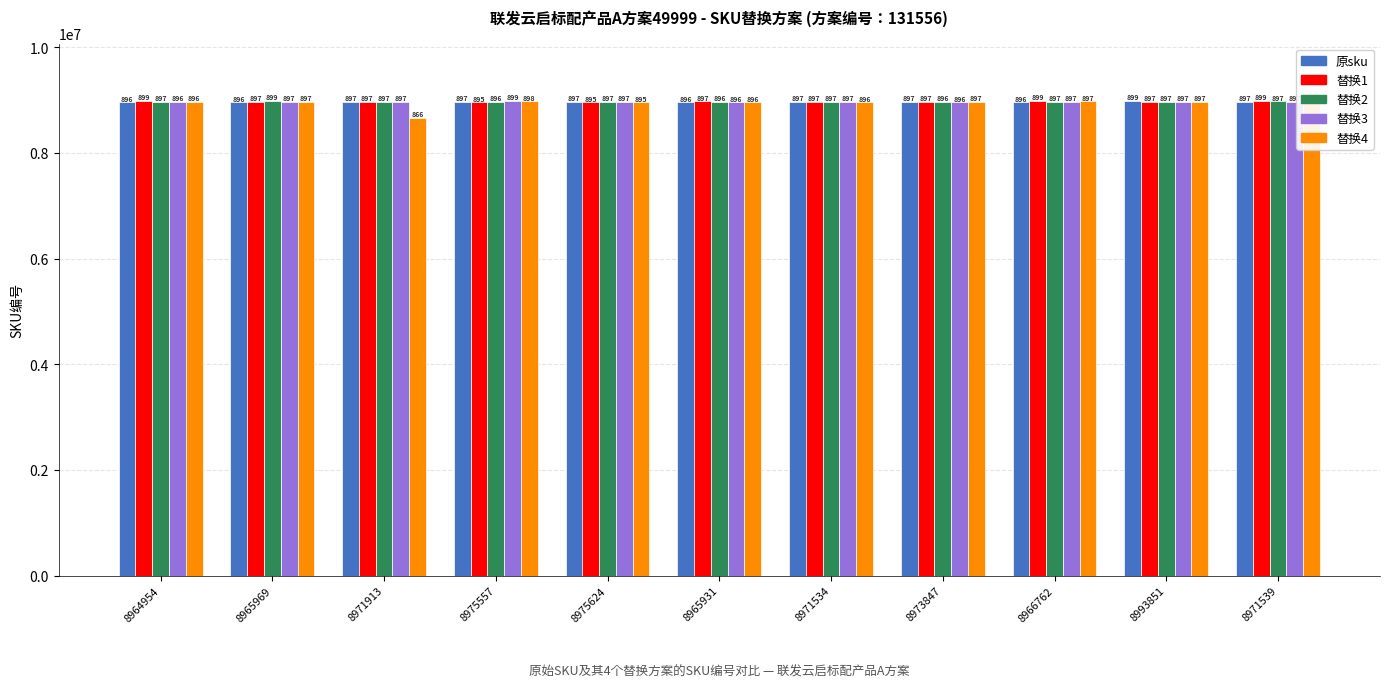

How many groups of bars are there?

11